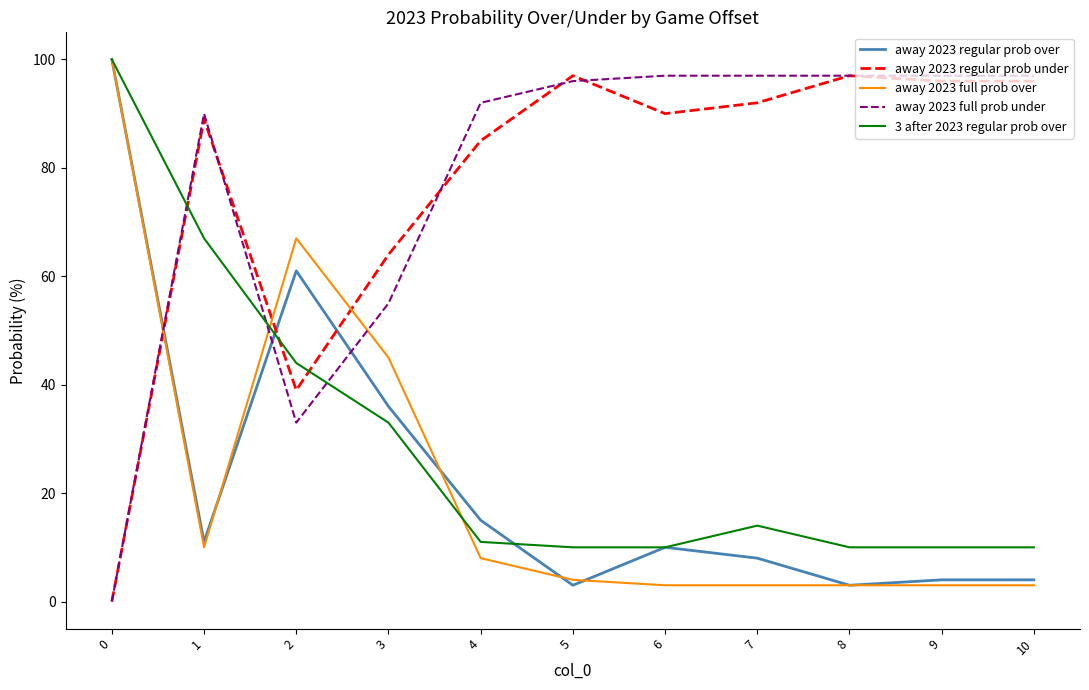

Which series changed the most between 1 and 9?

3 after 2023 regular prob over